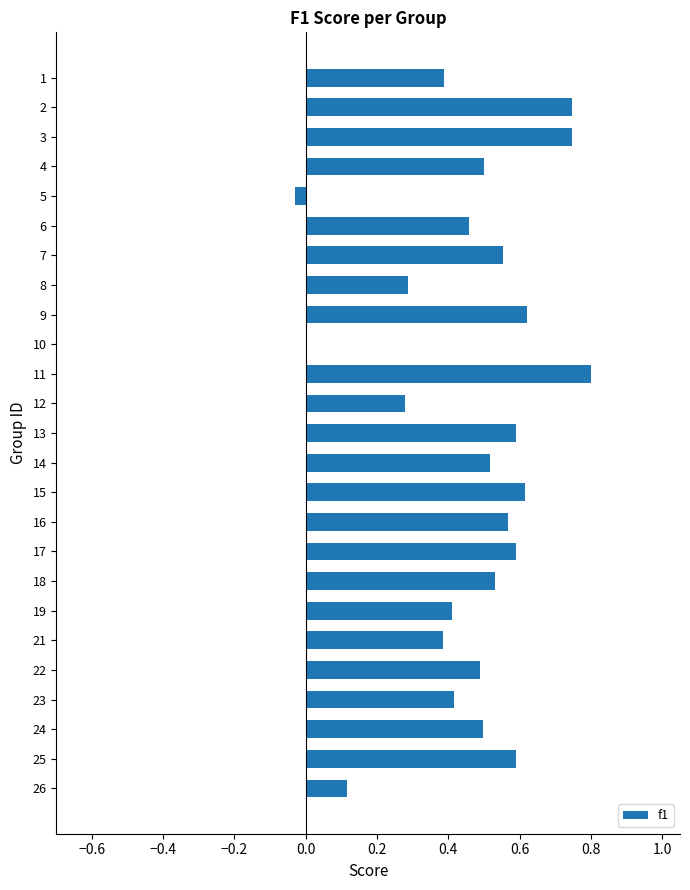

Which label corresponds to the largest value in the chart?

11